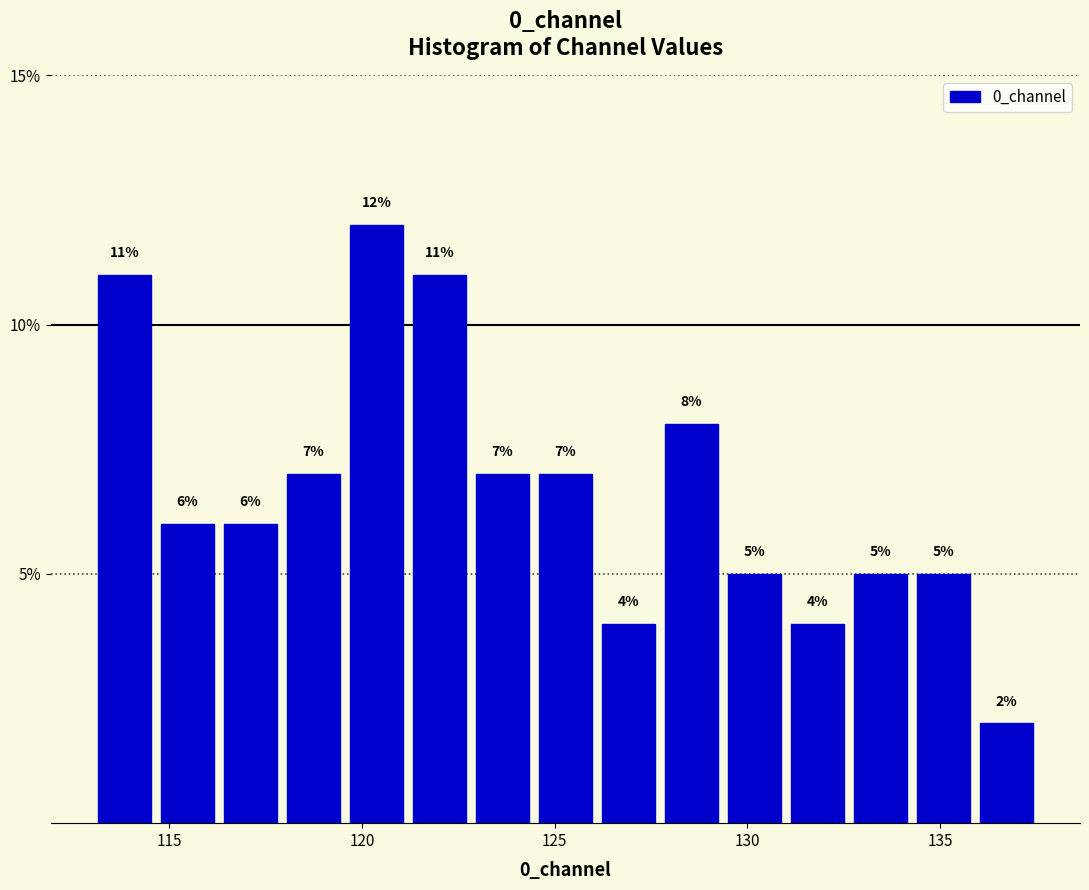

Around what value on the x-axis is the tallest bar? Give the approximate position of its centre, as read against the axis.

120.5